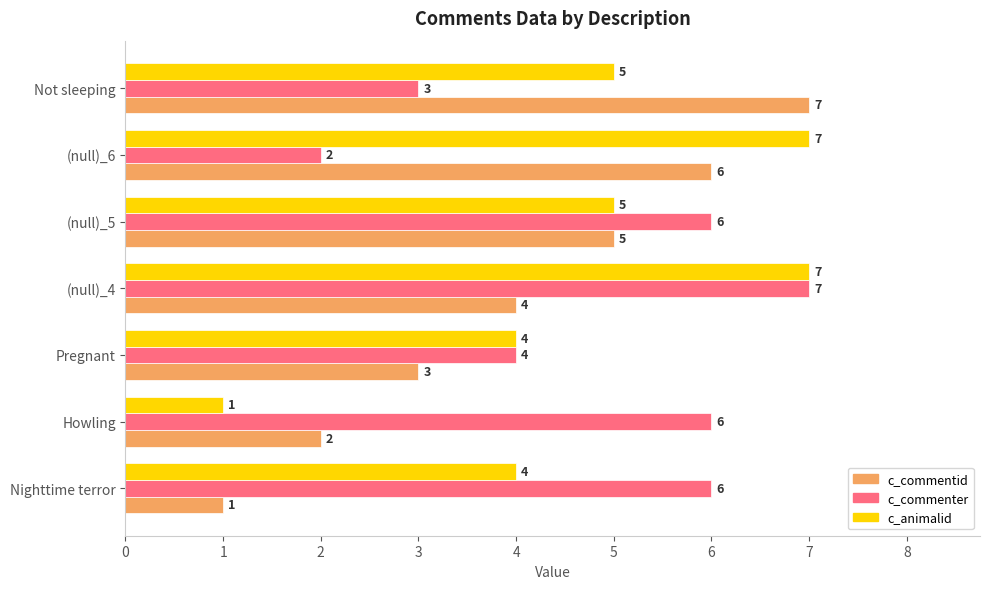

Which series changed the most between (null)_6 and Not sleeping?

c_animalid